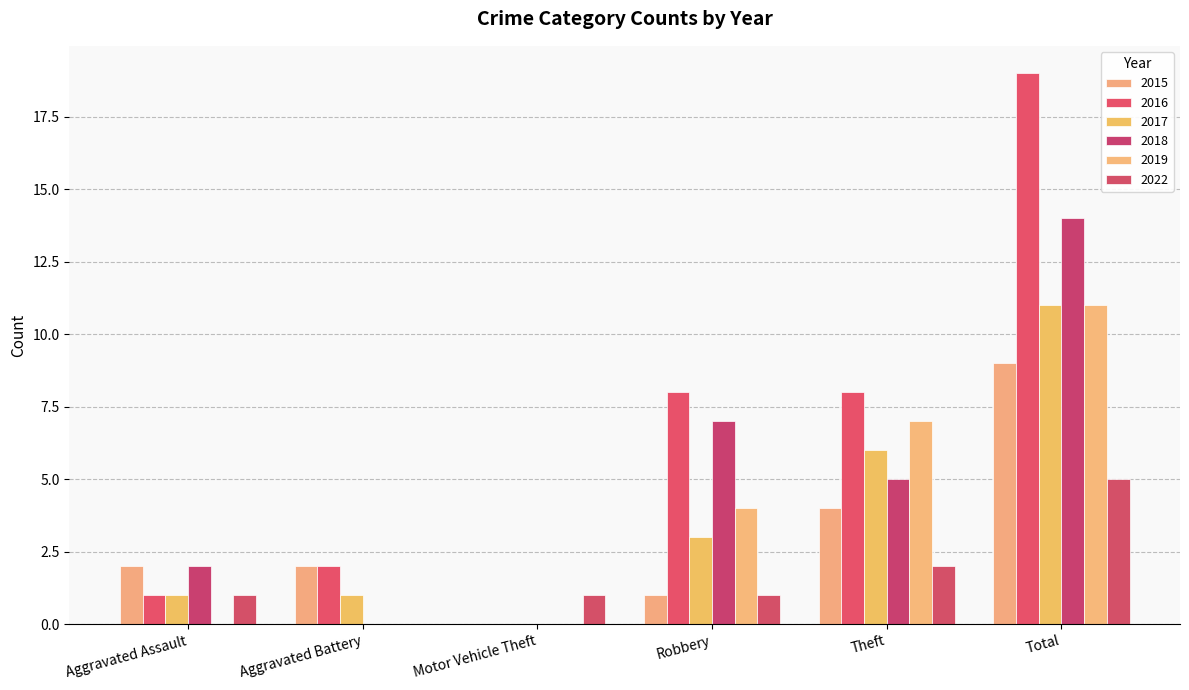

Does the chart contain stacked bars?

No